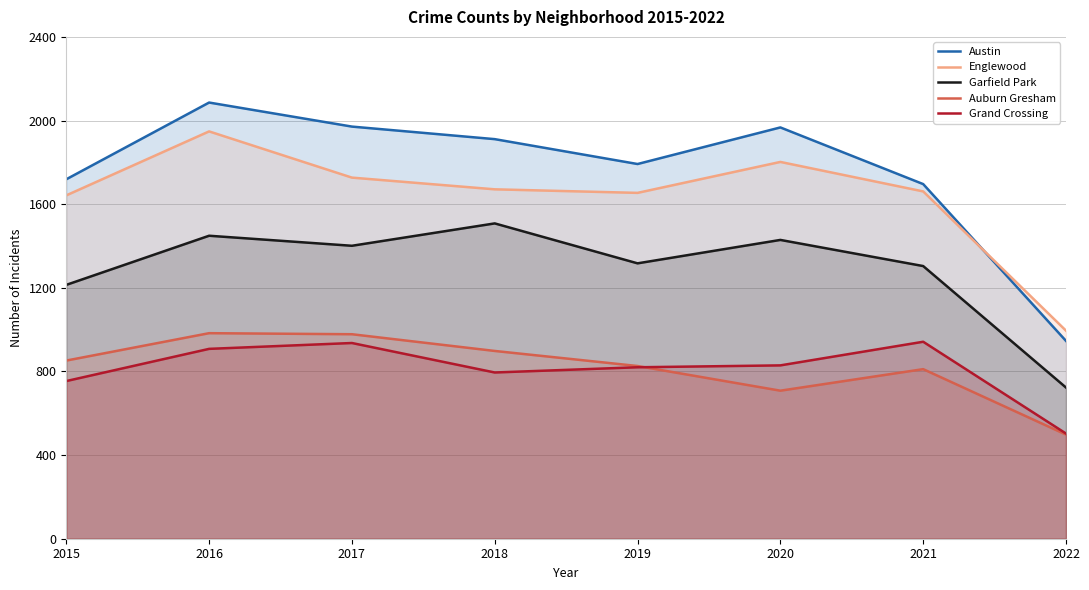

Reading left to right, extract all data points from this chart.

Austin: 2015=1719	2016=2086	2017=1971	2018=1911	2019=1792	2020=1967	2021=1696	2022=946
Englewood: 2015=1642	2016=1948	2017=1727	2018=1671	2019=1654	2020=1802	2021=1661	2022=995
Garfield Park: 2015=1214	2016=1449	2017=1401	2018=1508	2019=1317	2020=1429	2021=1304	2022=723
Auburn Gresham: 2015=852	2016=983	2017=978	2018=898	2019=826	2020=708	2021=811	2022=498
Grand Crossing: 2015=754	2016=908	2017=936	2018=795	2019=820	2020=829	2021=942	2022=503